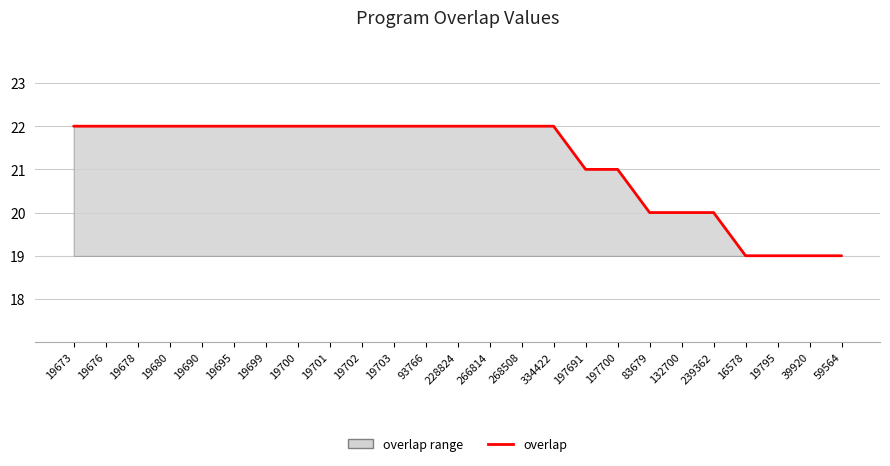

Rank the categories by value from lowest to highest.

16578, 19795, 39920, 59564, 83679, 132700, 239362, 197691, 197700, 19673, 19676, 19678, 19680, 19690, 19695, 19699, 19700, 19701, 19702, 19703, 93766, 228824, 266814, 268508, 334422